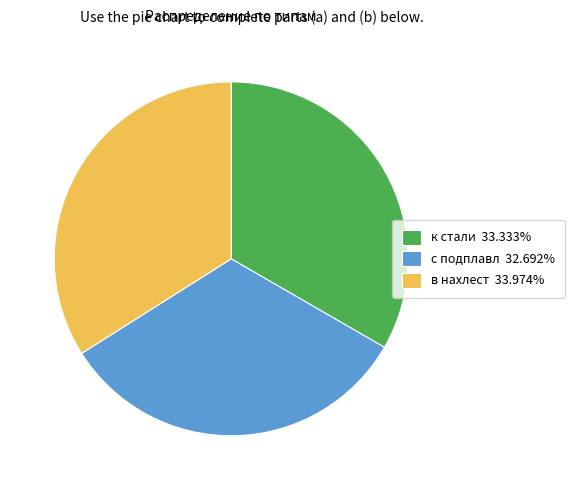

Is there a majority slice in this chart?

No